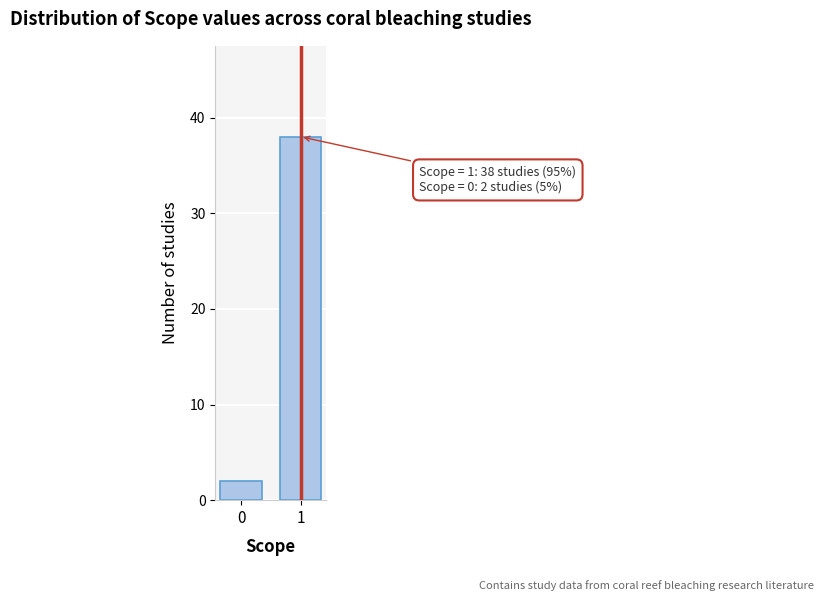

Reading left to right, what are all the values shown in this chart?

0=2	1=38